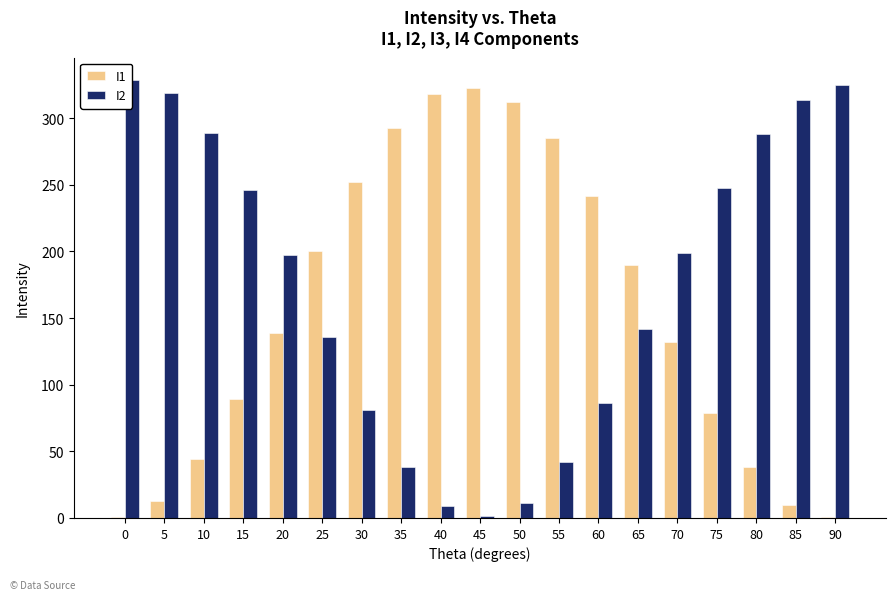

At 35, list the series in order from largest to smallest.

I1, I2